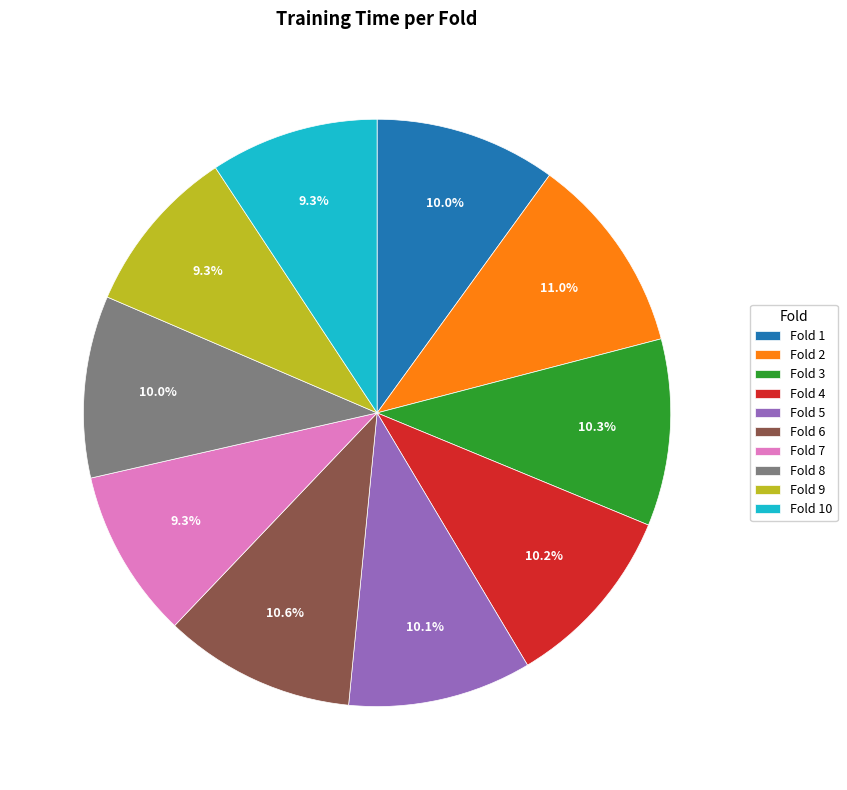

How many slices are in this pie chart?

10